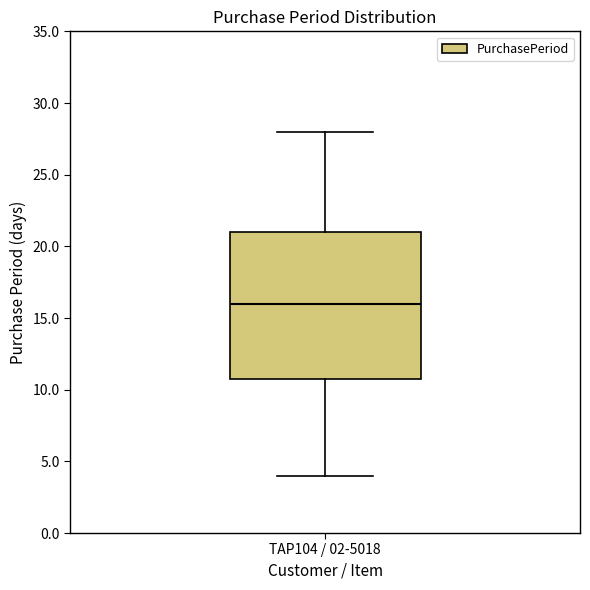

Read this box plot against the y-axis: the position of the median line, the range covered by the box, and the ends of both whiskers. The values are not printed on the chart, so give them approximately, as read against the axis.

median 16, box 11 to 21, whiskers 4 to 28